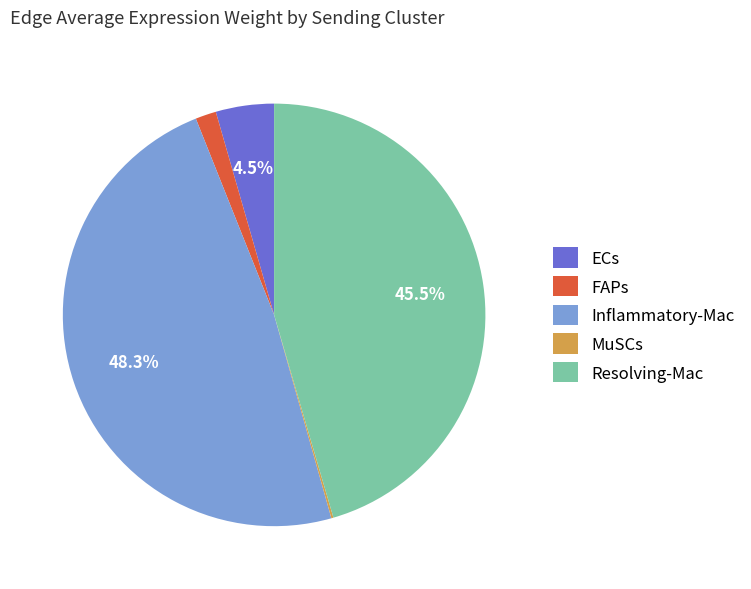

What is the largest slice in the pie chart?

Inflammatory-Mac